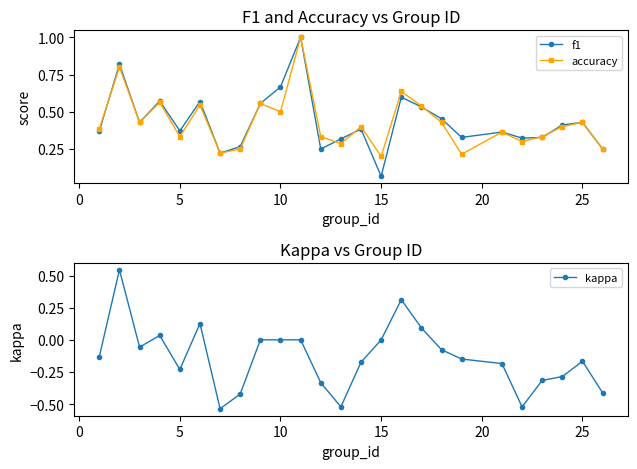

True or false: f1 has more than 0 points higher than both neighbors.

True